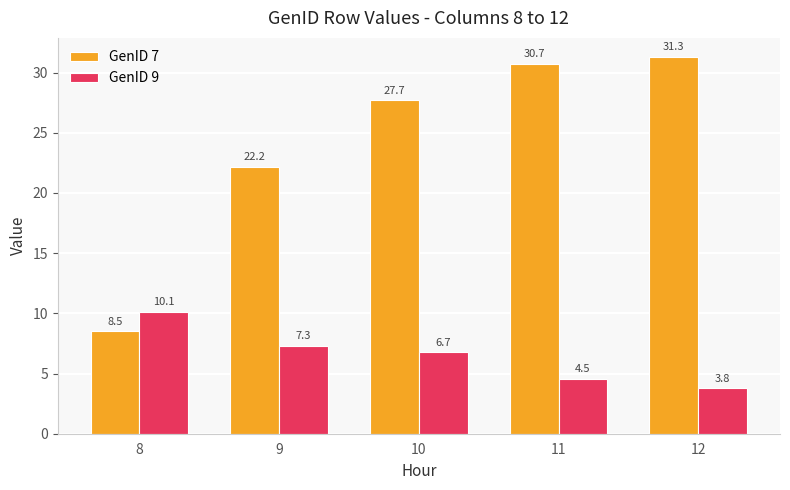

What are all the series names shown in the legend?

GenID 7, GenID 9